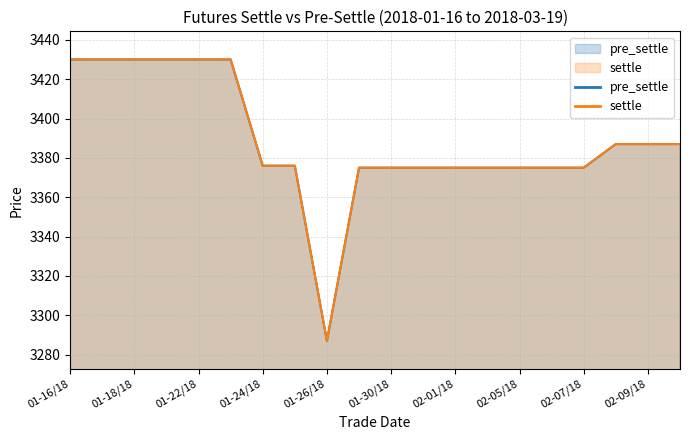

Which series has the largest total across all categories?

pre_settle